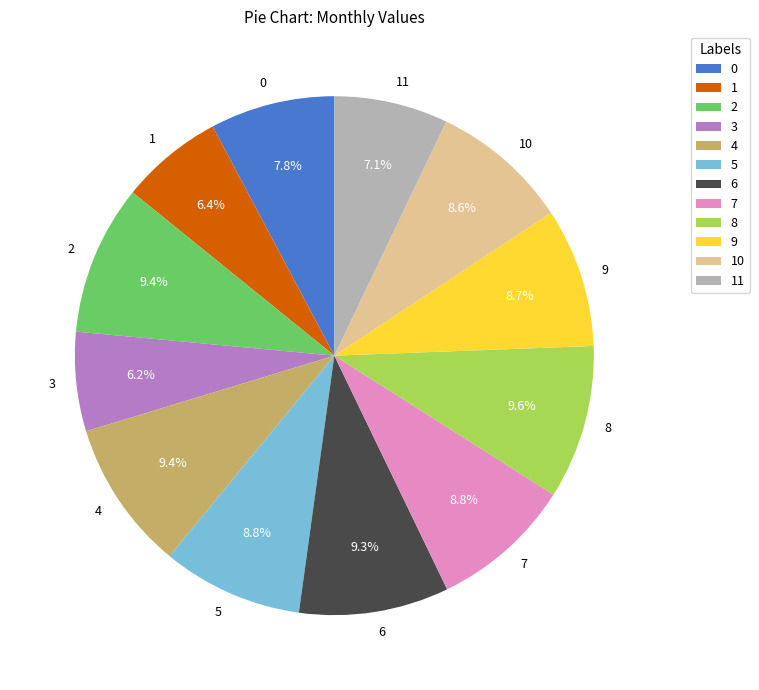

How many segments does this pie chart have?

12